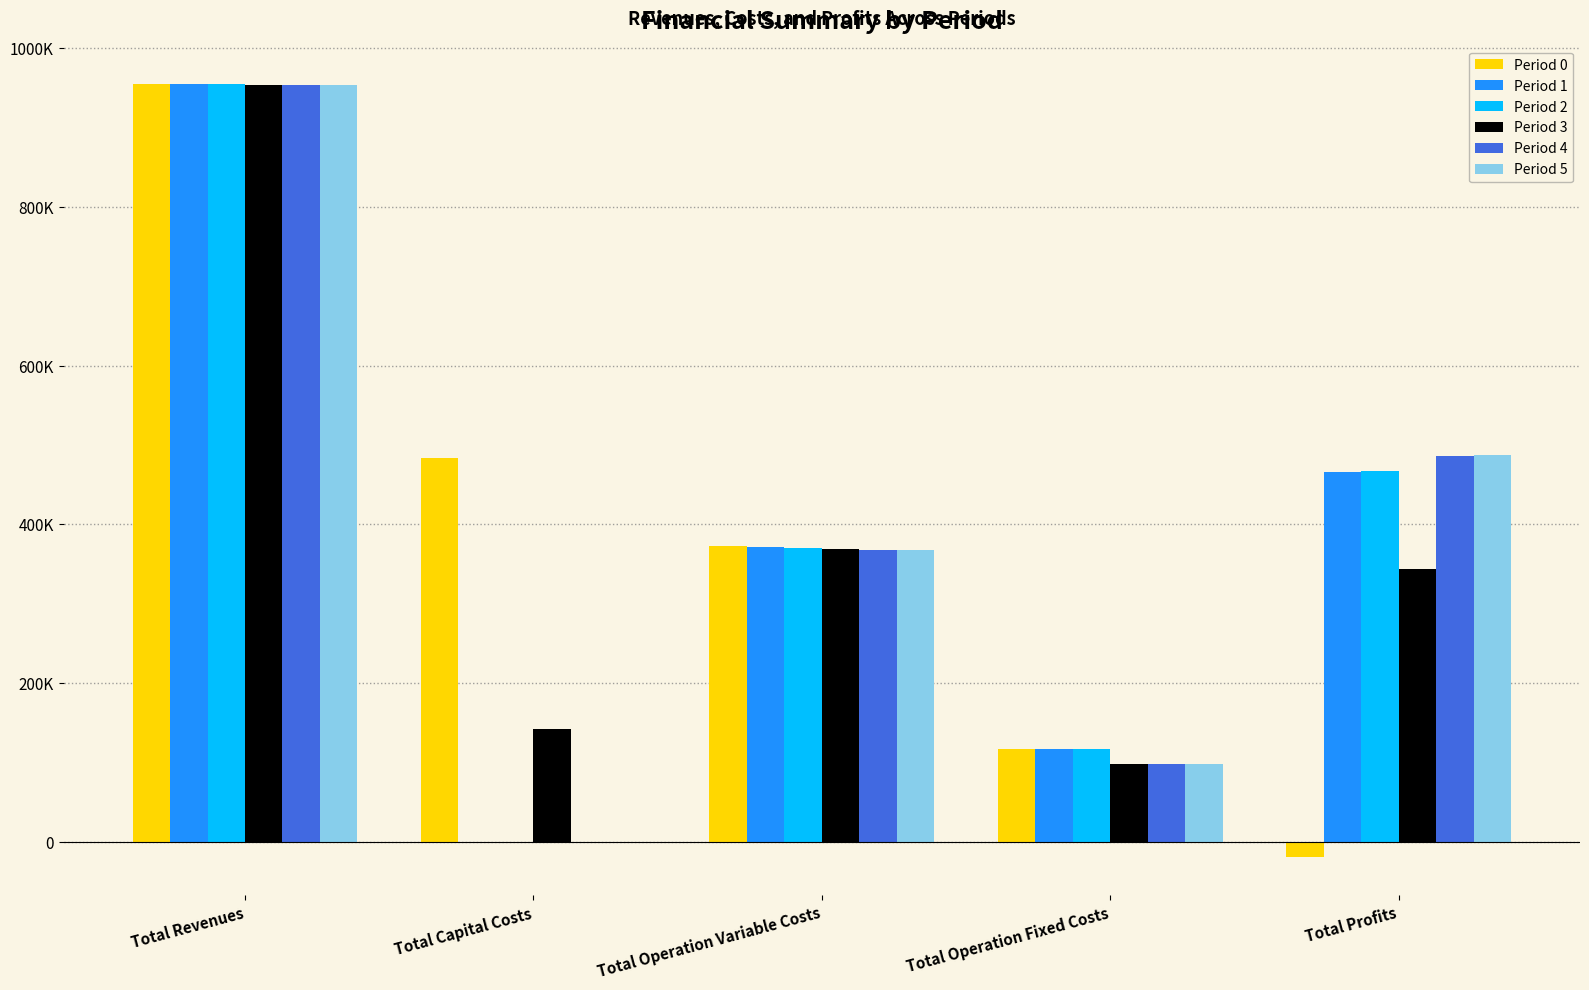

Which has a higher value, Total Operation Fixed Costs or Total Revenues?

Total Revenues